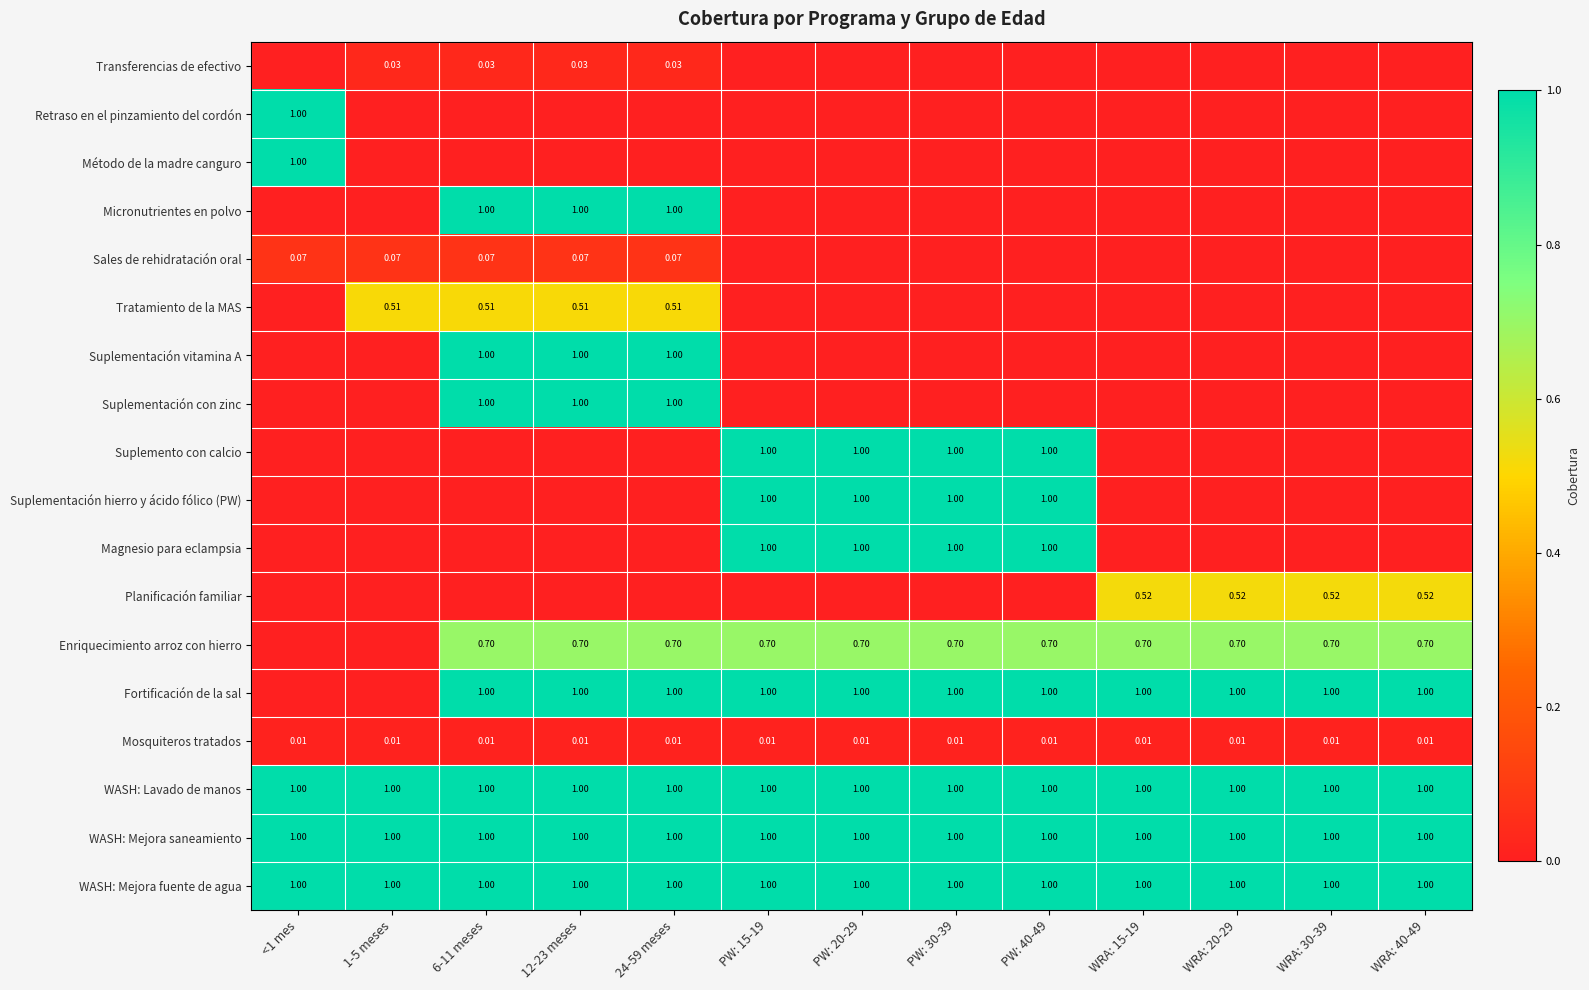

What is the sum of all WASH: Mejora fuente de agua values?

13.0